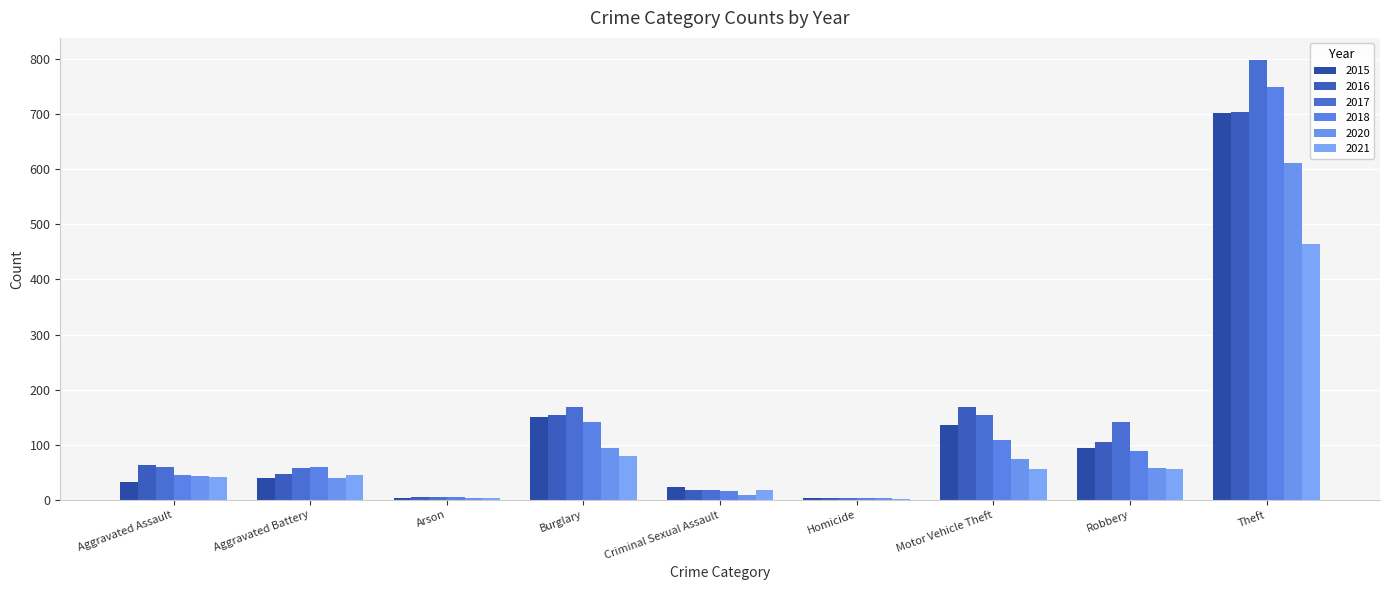

Are the bars grouped side by side (vs. stacked)?

Yes